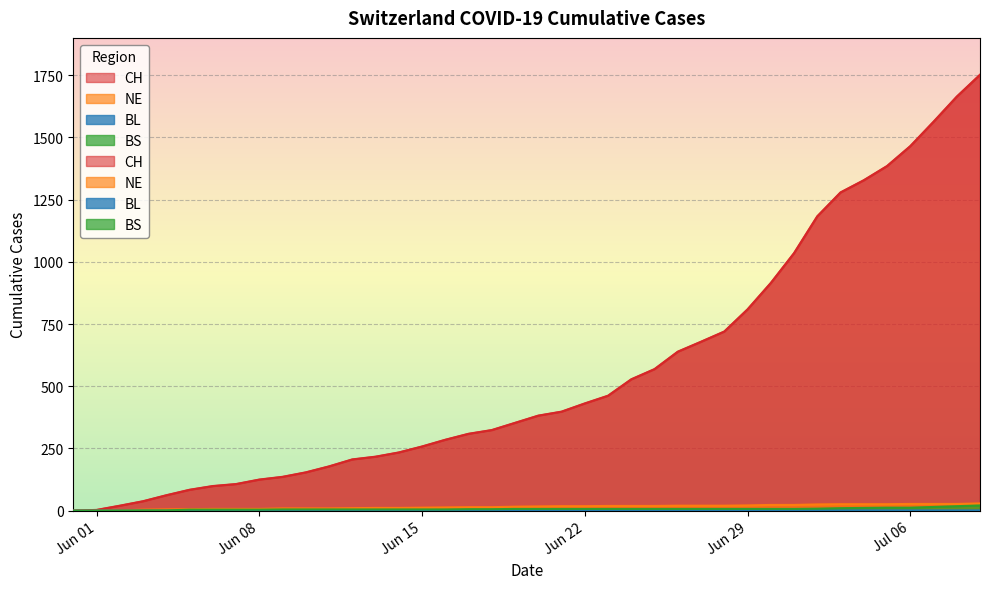

True or false: BL and BS cross at least once.

False